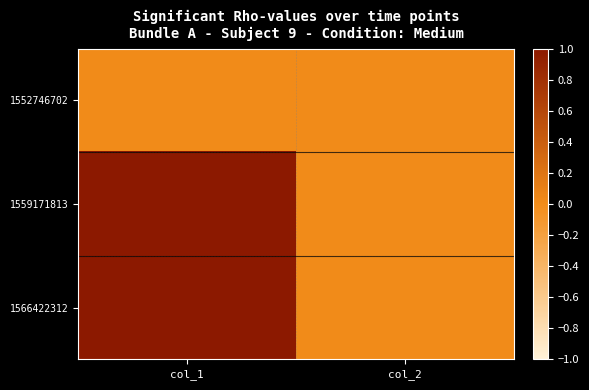

What is the greatest value displayed?

2